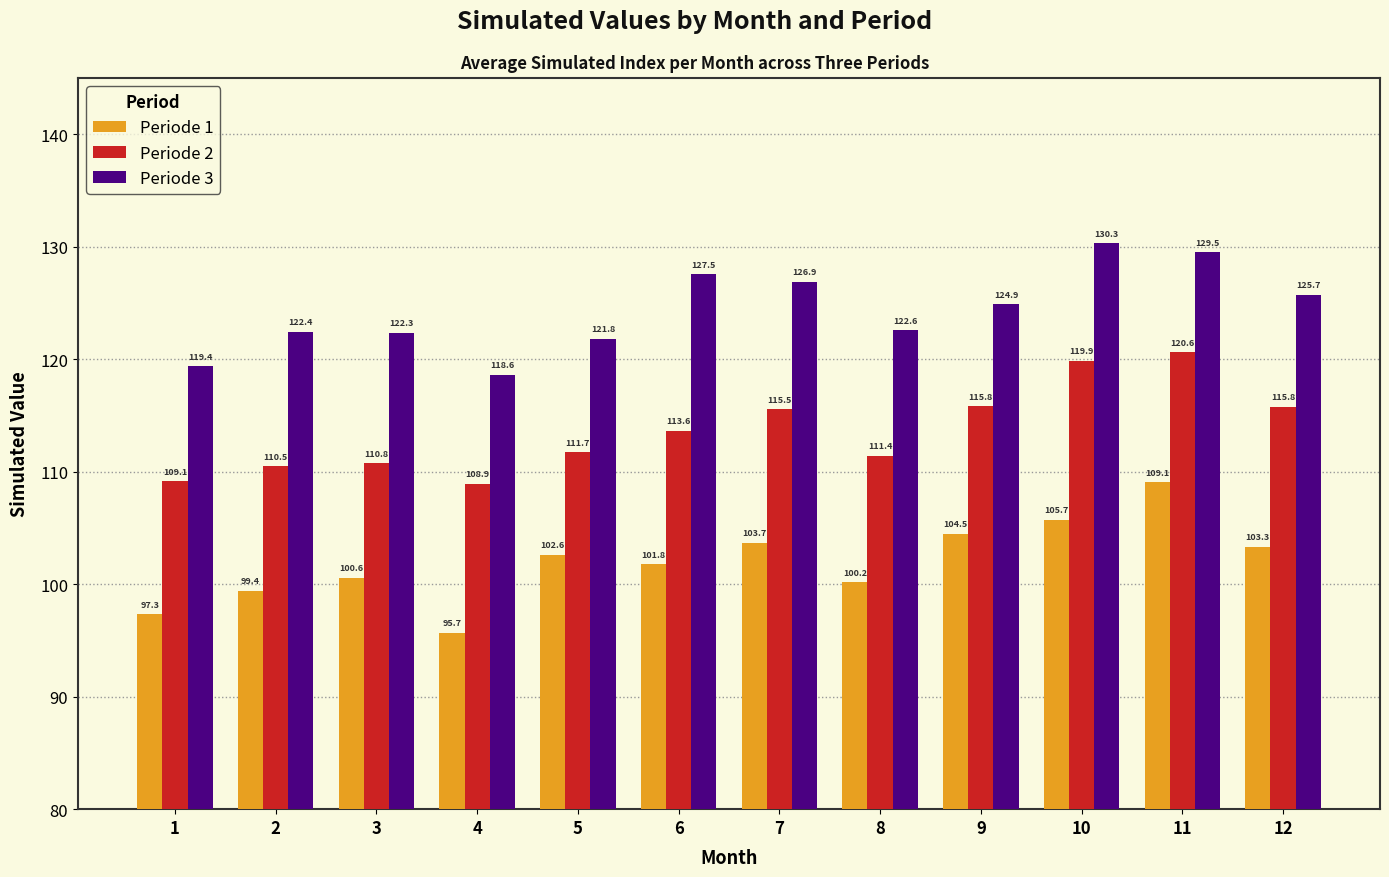

What is the maximum value shown in the chart?

130.3